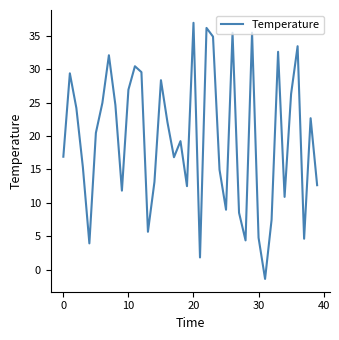

True or false: the data has more than 1 interior local peaks.

True